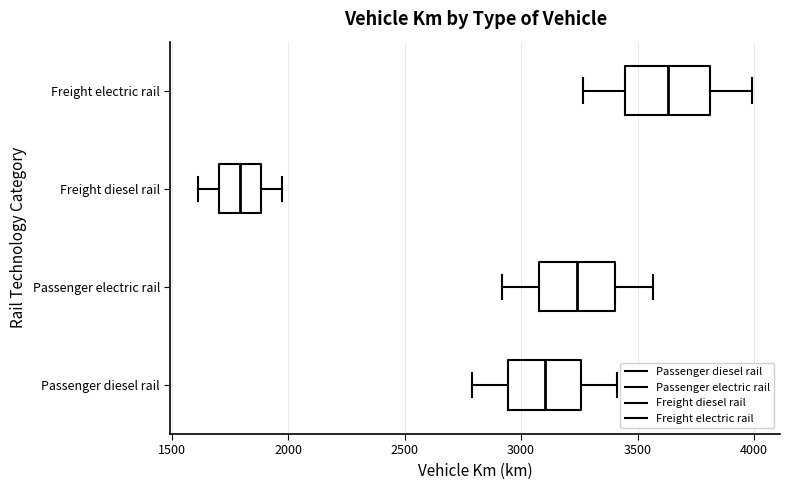

Reading bottom to top, transcribe this box plot: for each box, give where its median line is, the range the box spans, and where its two whiskers end, as read against the x-axis. The values are not printed on the chart, so give them approximately, as read against the axis.

Passenger diesel rail: median 3100, box 2950 to 3250, whiskers 2800 to 3400
Passenger electric rail: median 3250, box 3100 to 3400, whiskers 2900 to 3550
Freight diesel rail: median 1800, box 1700 to 1900, whiskers 1600 to 1950
Freight electric rail: median 3650, box 3450 to 3800, whiskers 3250 to 4000